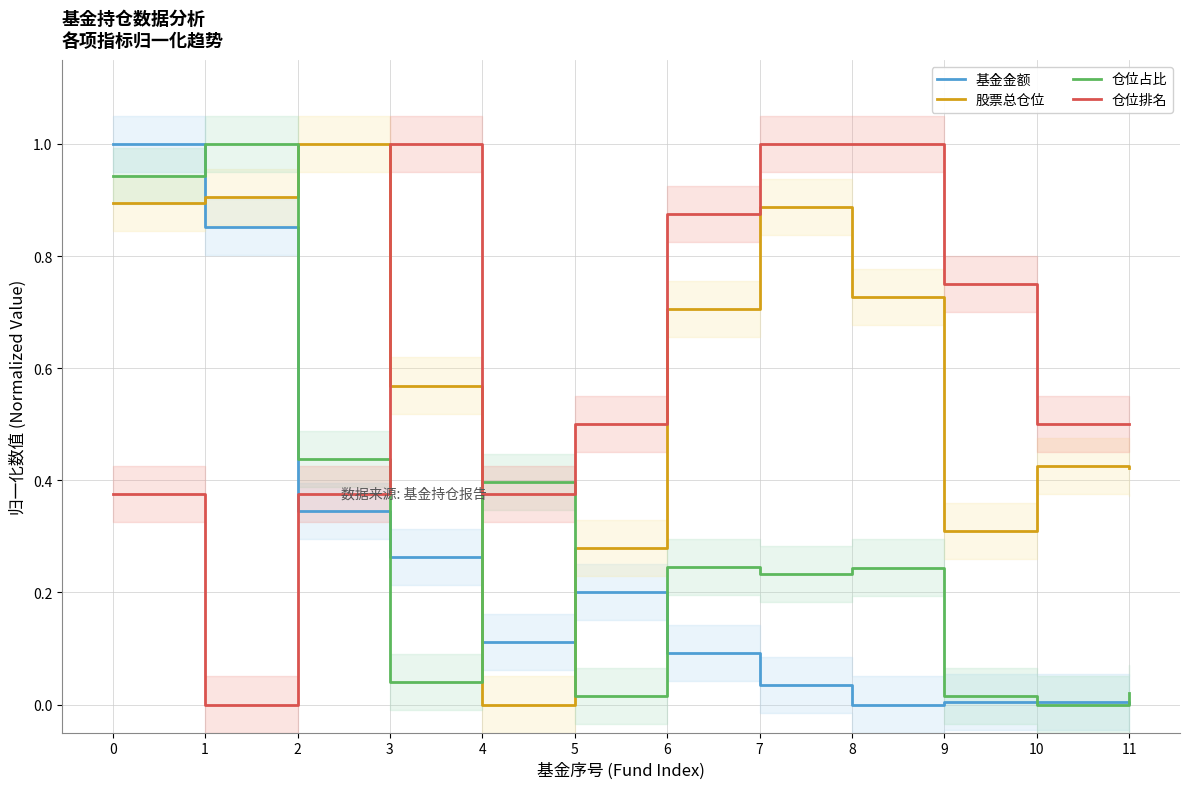

How many lines are shown in the chart?

4